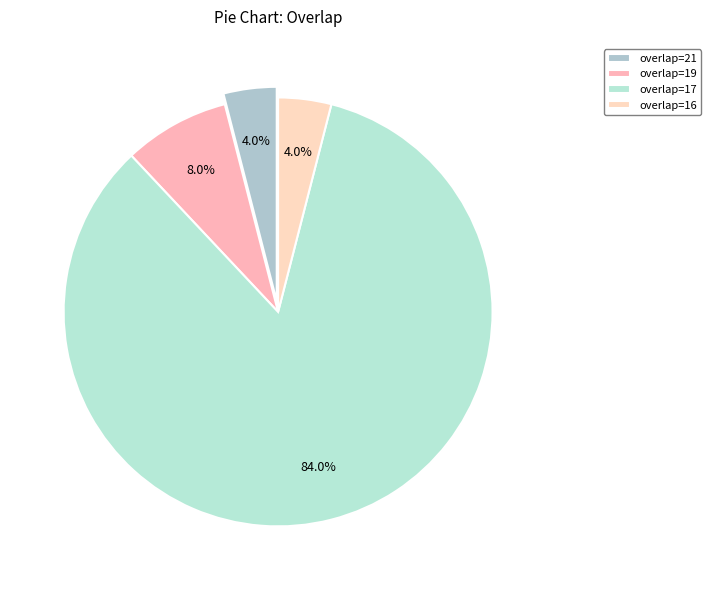

To the nearest percent, what is the difference between the largest and smallest slice percentages?

80%